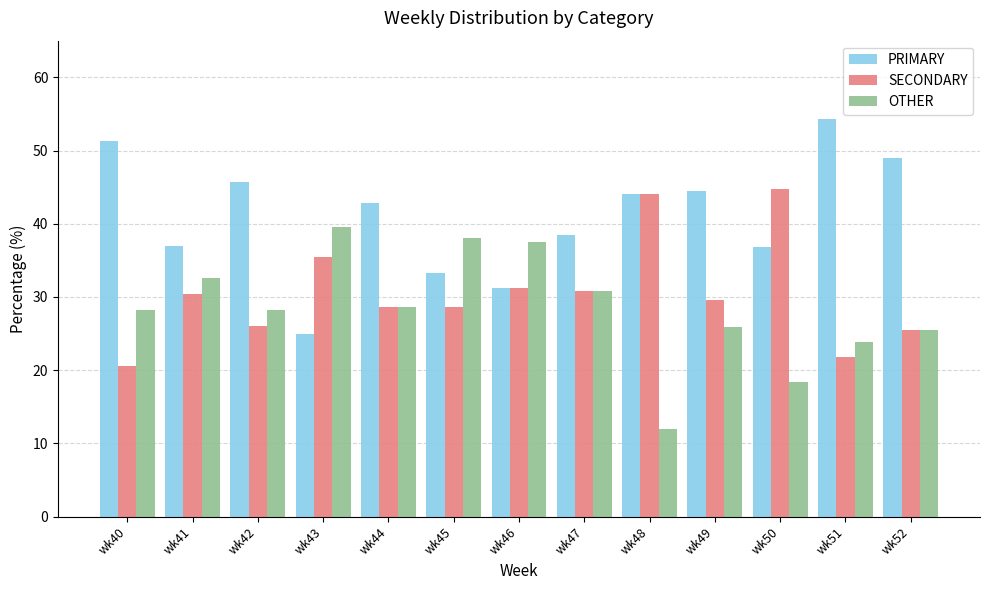

The OTHER series shows 4.5 at wk48. True or false?

False